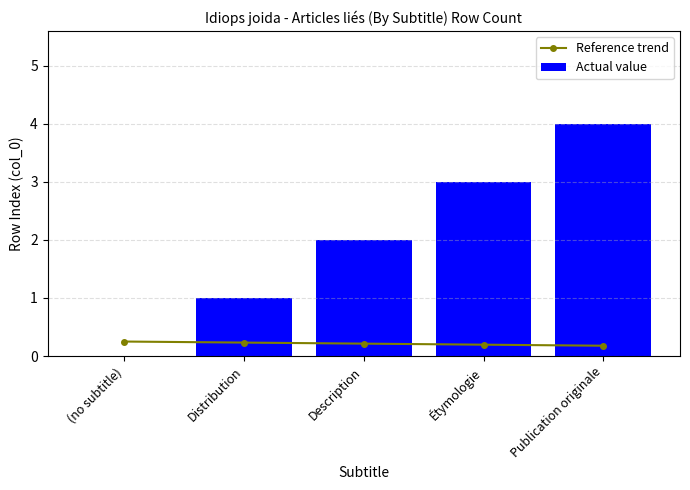

Which series has the widest spread of values?

Actual value